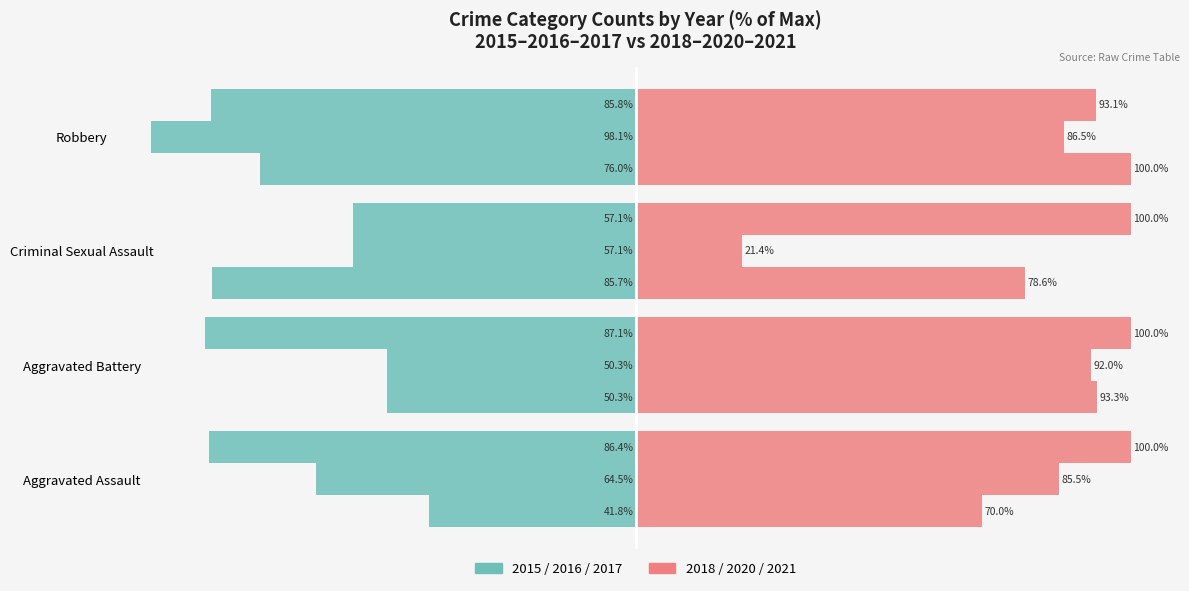

How many groups of bars are there?

4